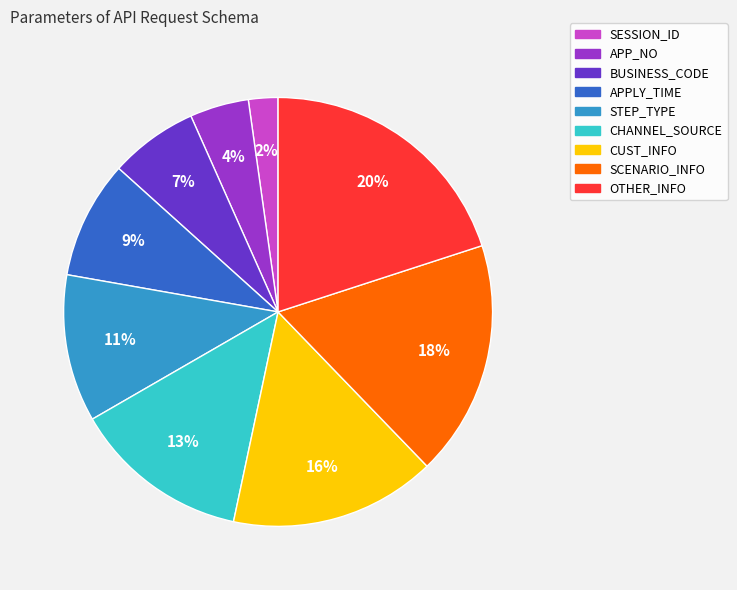

Which slice is the smallest?

SESSION_ID